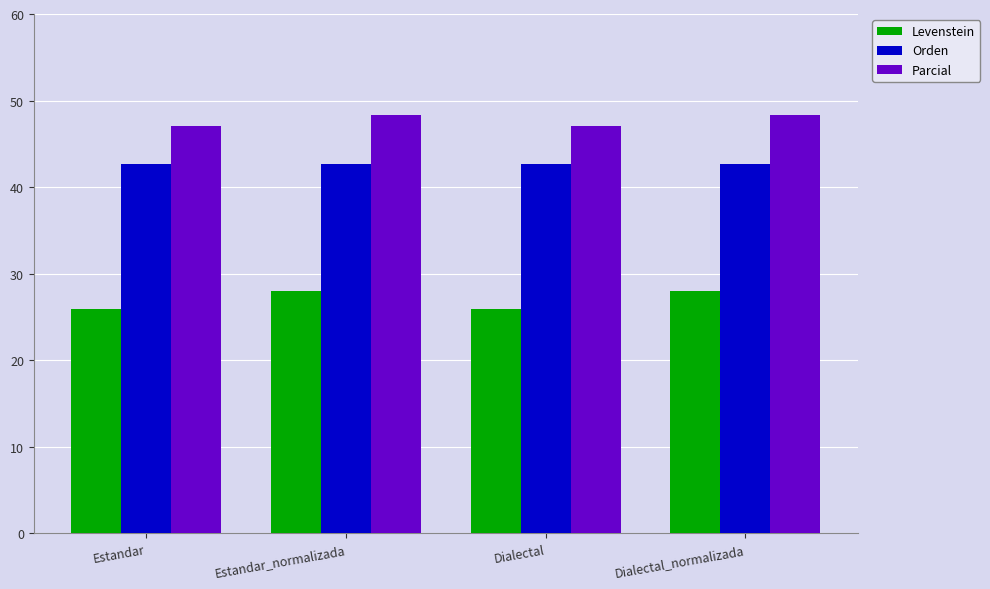

What are all the series names shown in the legend?

Levenstein, Orden, Parcial